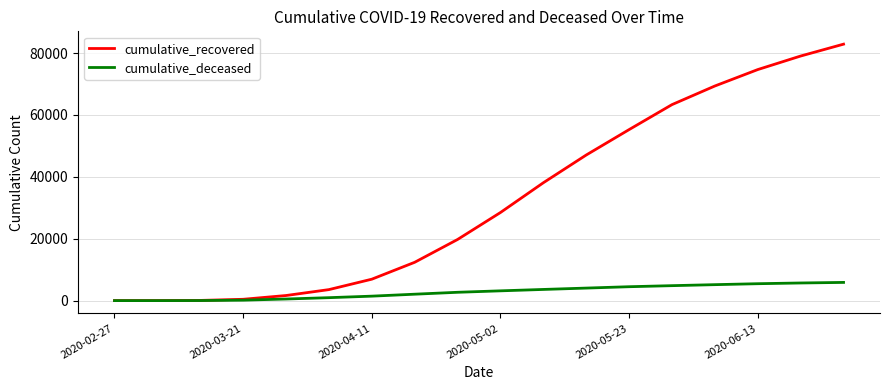

Rank the series by their maximum value, from highest to lowest.

cumulative_recovered, cumulative_deceased